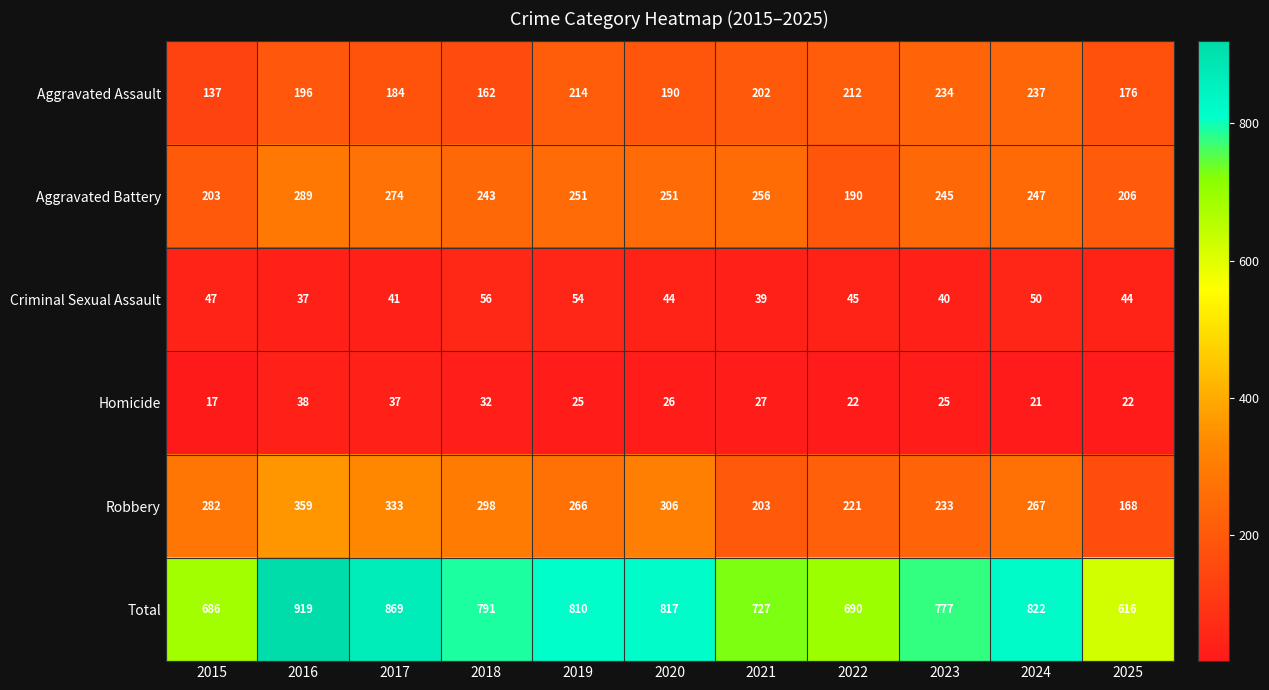

How many series are shown in this chart?

6